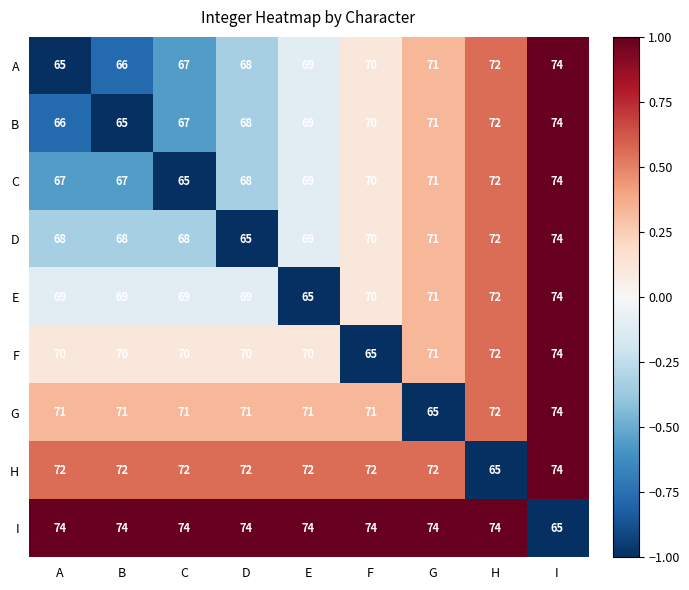

True or false: F has a value of 26 at I.

False